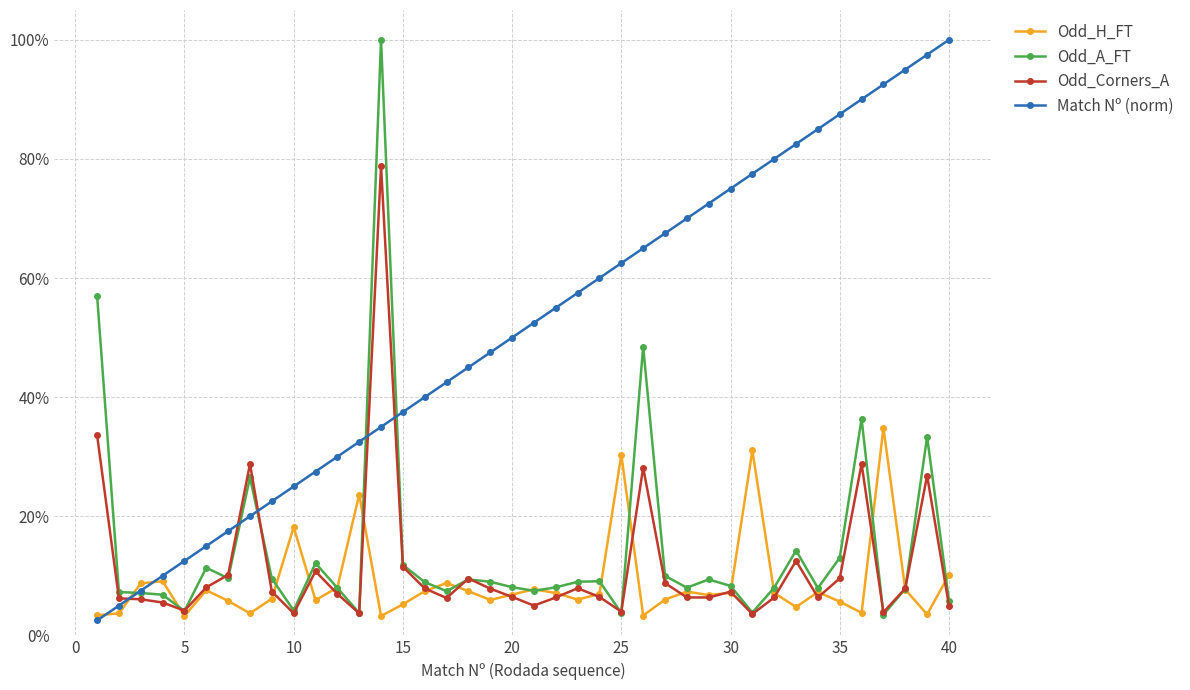

What are all the series names shown in the legend?

Odd_H_FT, Odd_A_FT, Odd_Corners_A, Match Nº (norm)